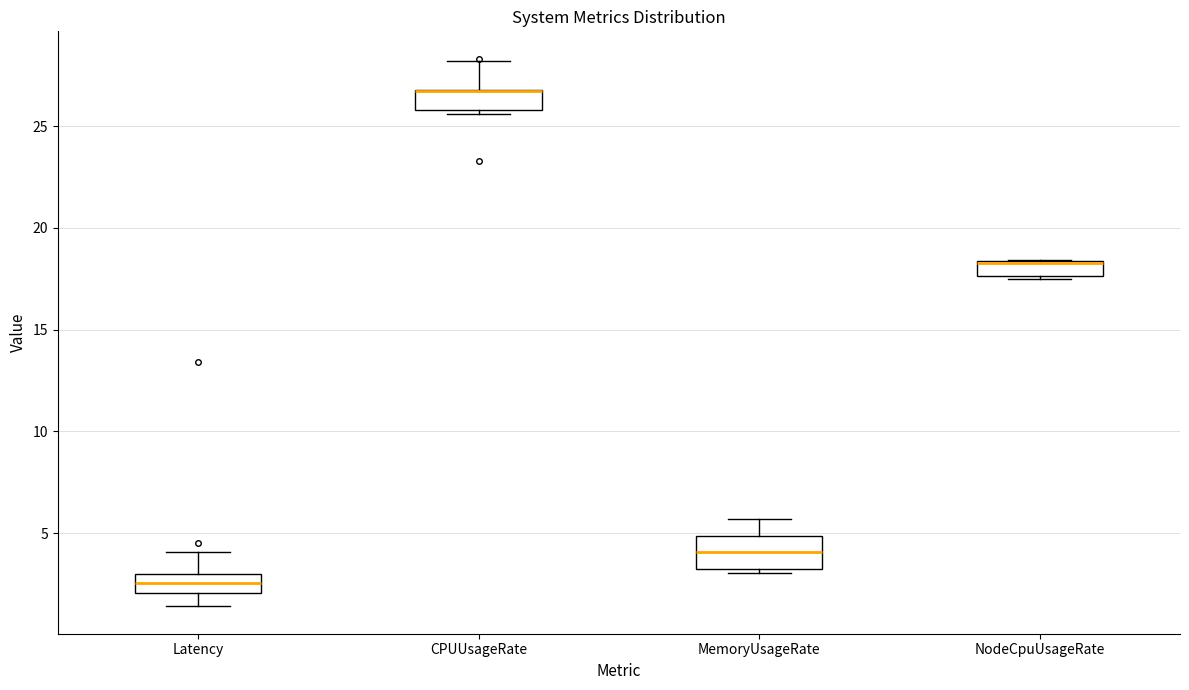

Where is the lower edge of the box for NodeCpuUsageRate on the y-axis? The values are not printed on the chart, so give them approximately, as read against the axis.

17.5